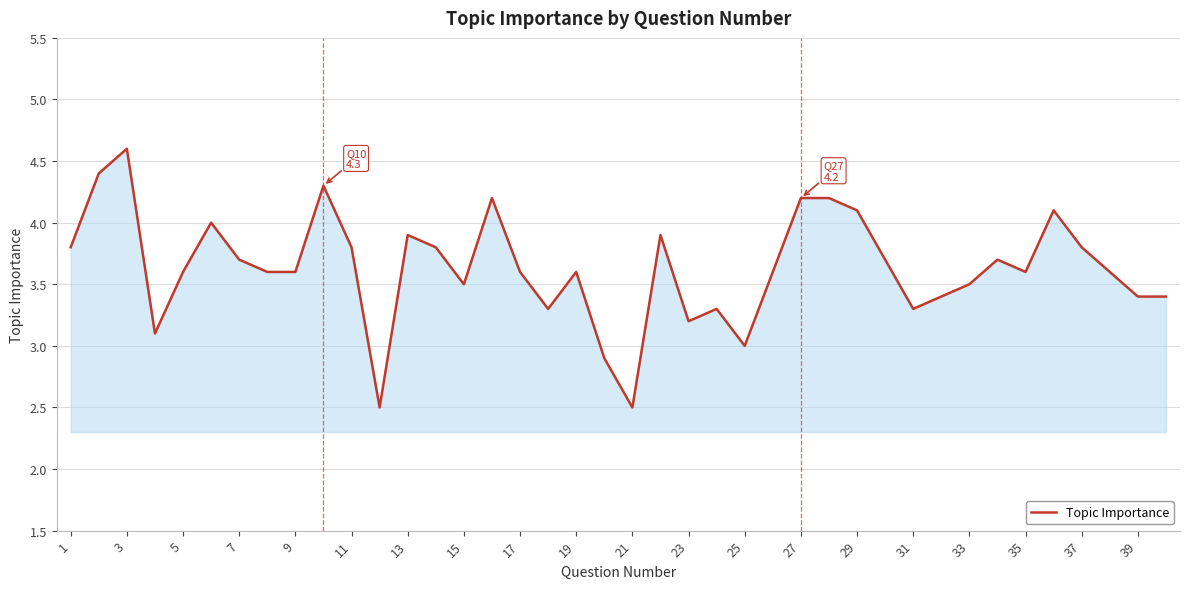

What is the average value?

3.6